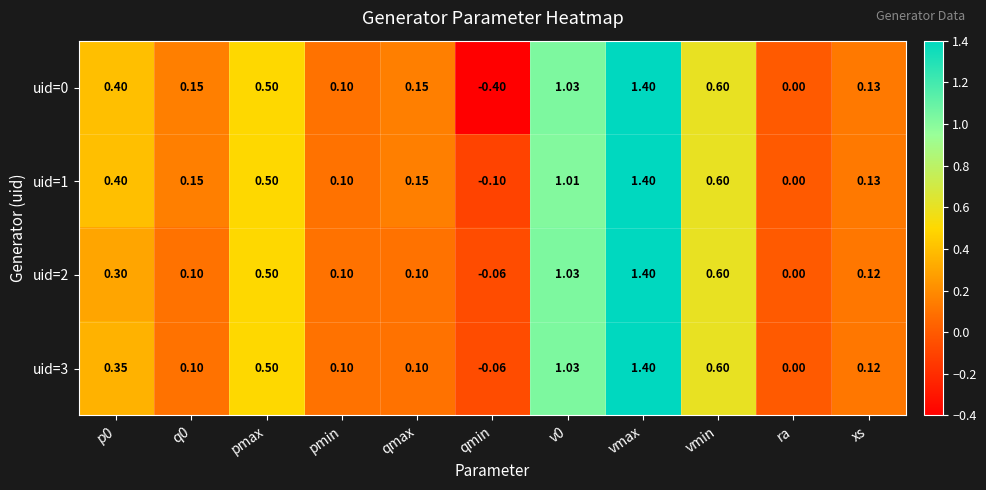

Where is uid=0 nearest to the value 0?

ra